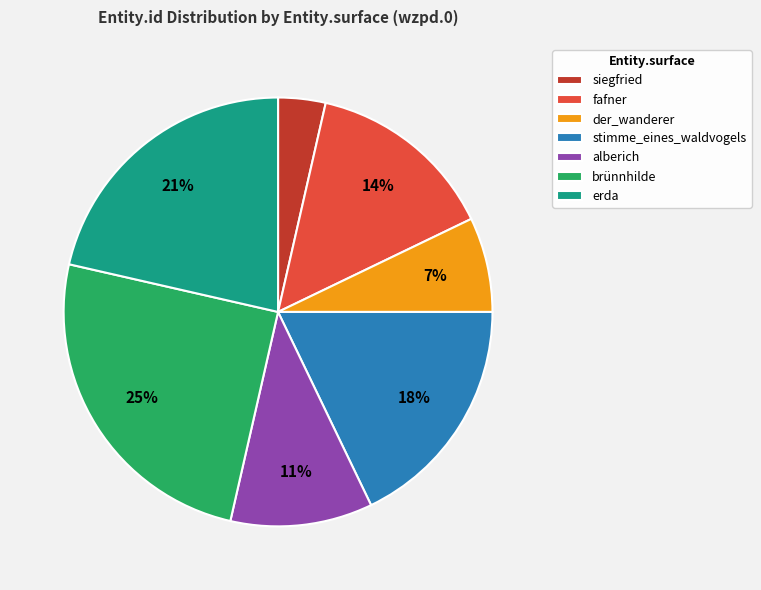

Rank the categories by value from lowest to highest.

siegfried, der_wanderer, alberich, fafner, stimme_eines_waldvogels, erda, brünnhilde